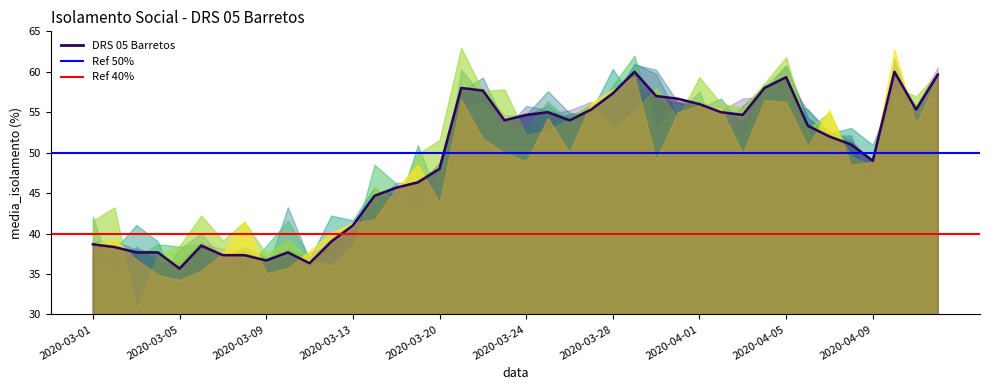

Between 2020-03-01 and 2020-03-05, which is larger?

2020-03-01